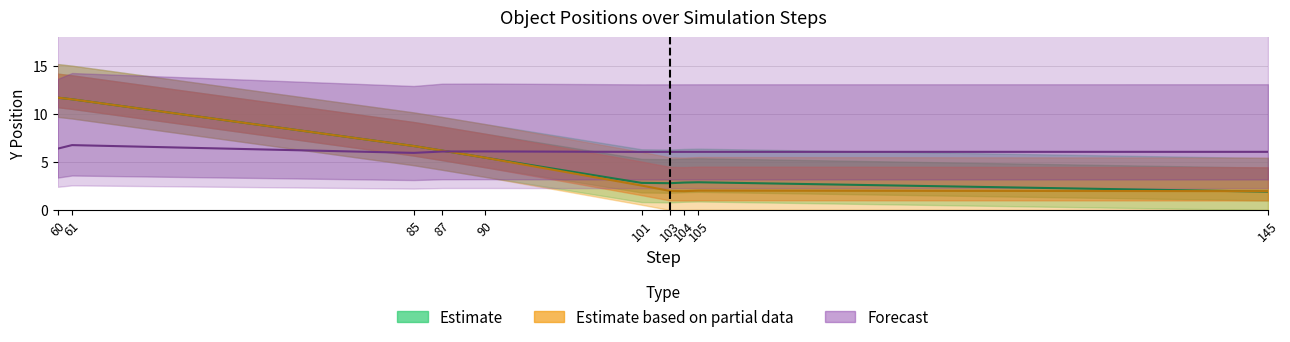

The y_blue series shows 16.6 at 60. True or false?

False